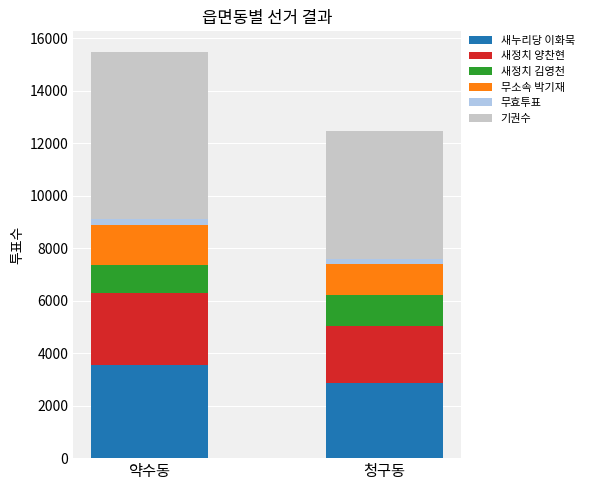

The value of 새누리당 이화묵 at 약수동 is 5726. True or false?

False